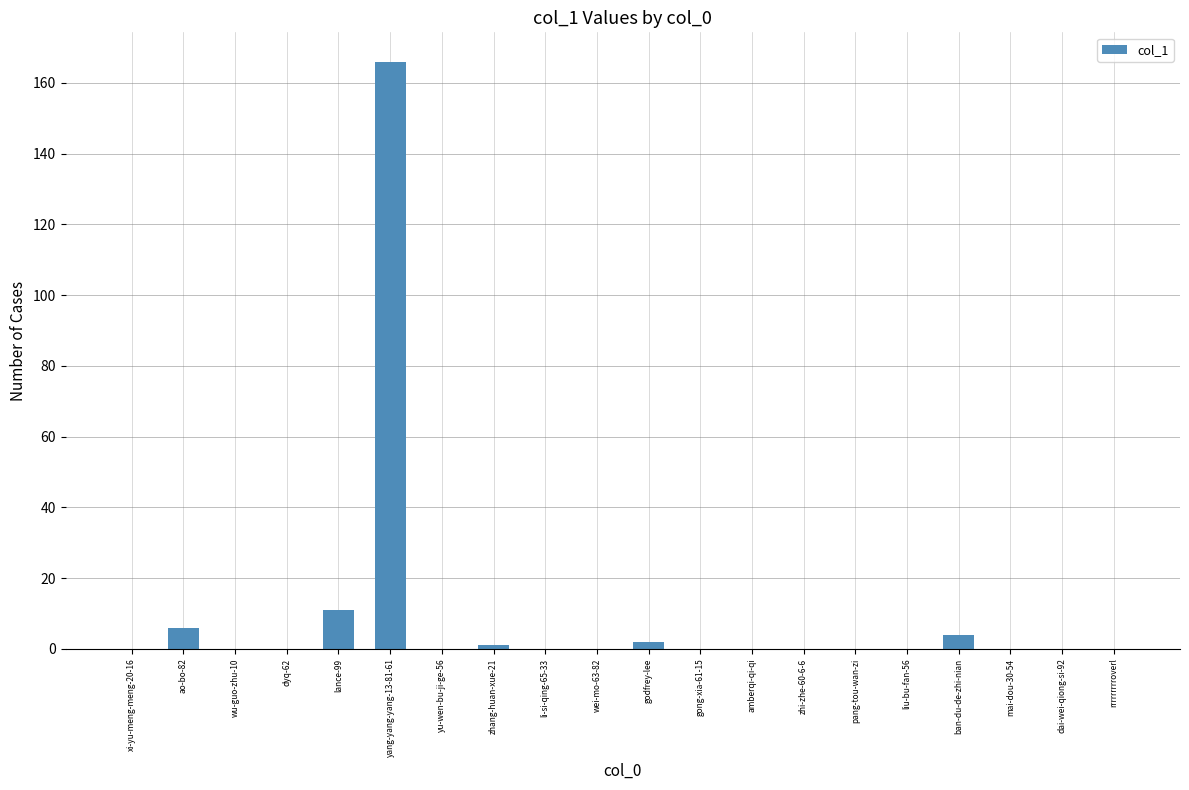

Which label corresponds to the largest value in the chart?

yang-yang-yang-13-81-61